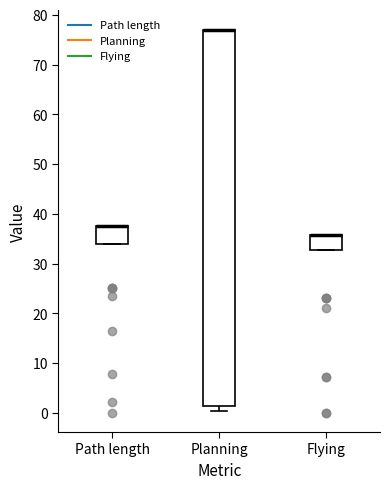

Where is the upper edge of the box for Path length on the y-axis? The values are not printed on the chart, so give them approximately, as read against the axis.

38